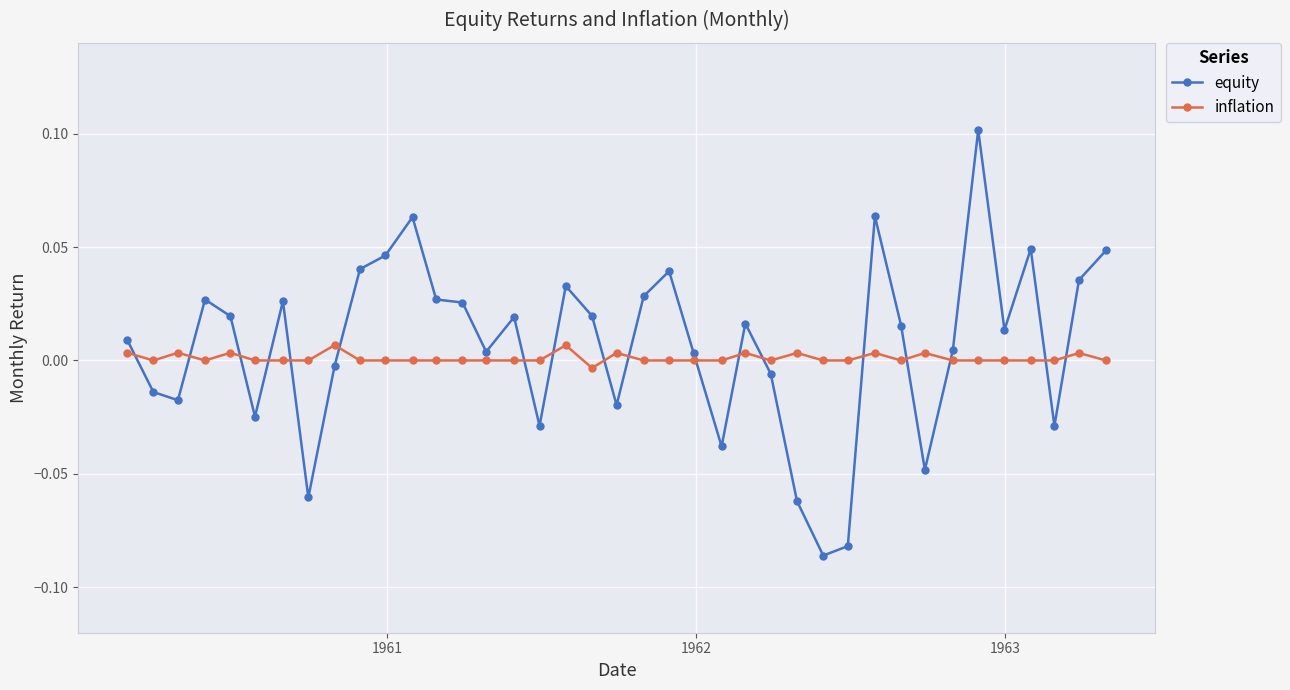

What are all the series names shown in the legend?

equity, inflation